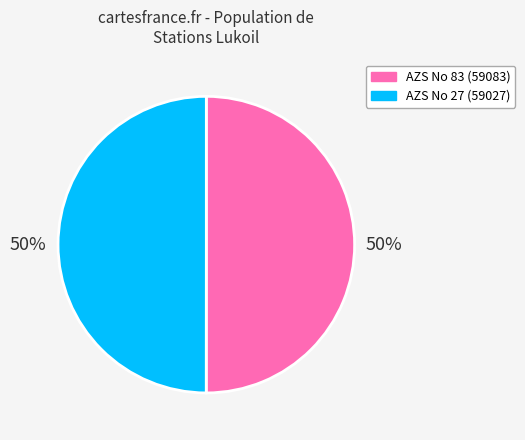

Is the sum of AZS No 83 (59083) and AZS No 27 (59027) greater than half?

Yes